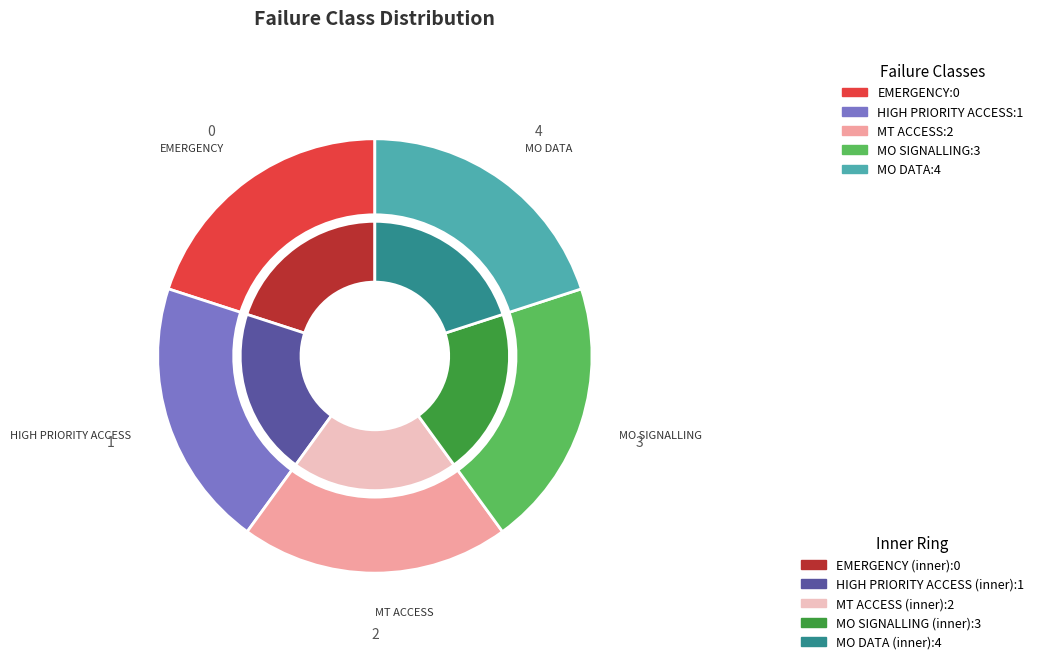

Rank the categories by value from highest to lowest.

MO DATA, MO SIGNALLING, MT ACCESS, HIGH PRIORITY ACCESS, EMERGENCY